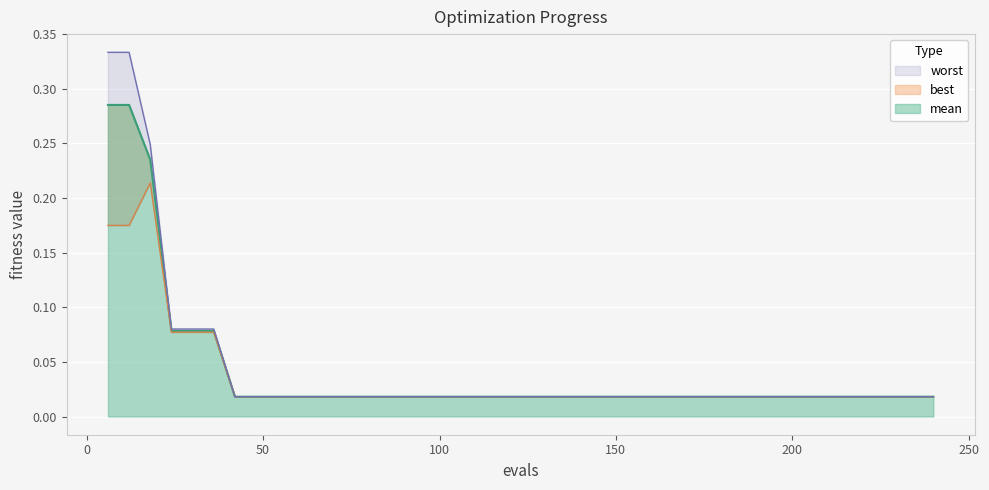

True or false: best and worst intersect in this chart.

False